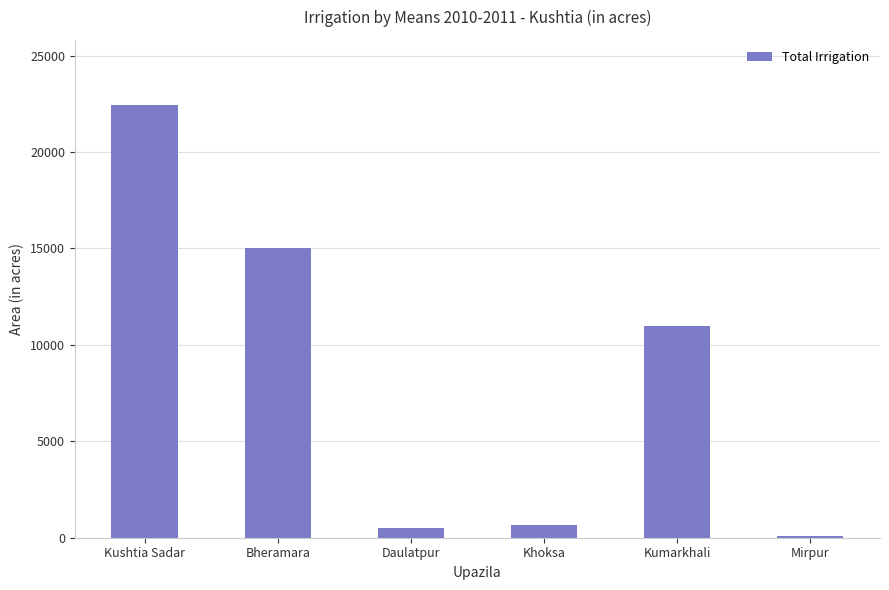

Count the number of data series in this chart.

1